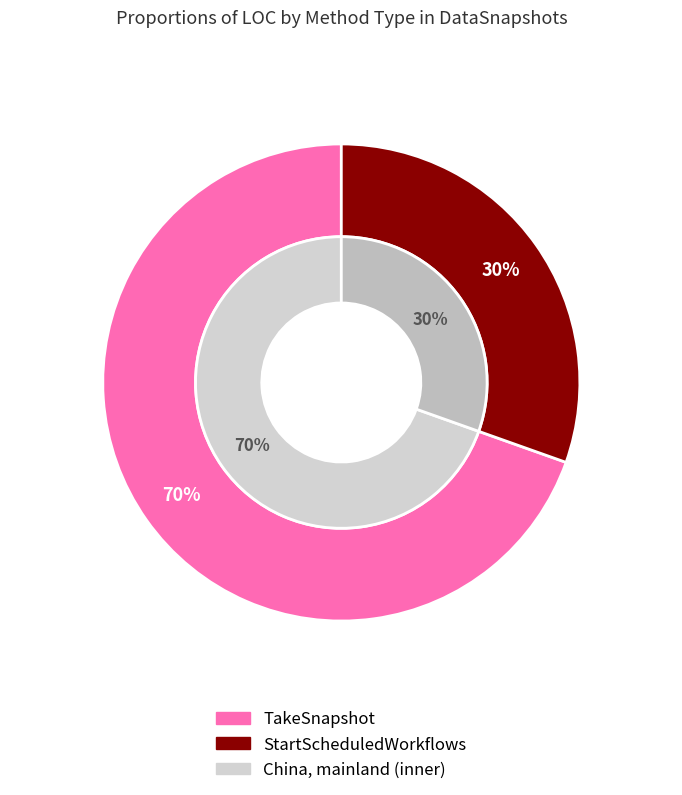

True or false: TakeSnapshot accounts for 57% of the total.

False